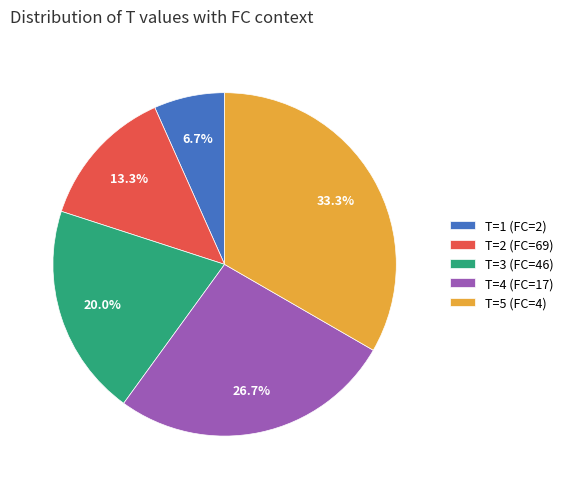

What is the largest slice in the pie chart?

T=5